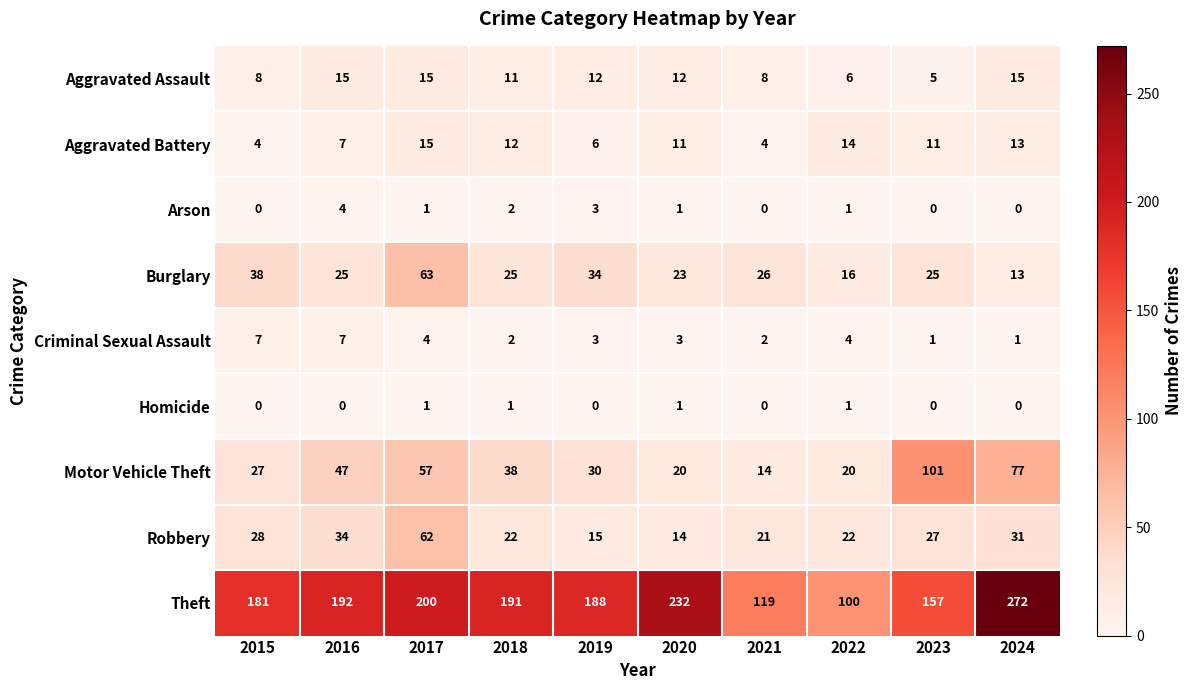

What is the total value across all series at 2024?

422